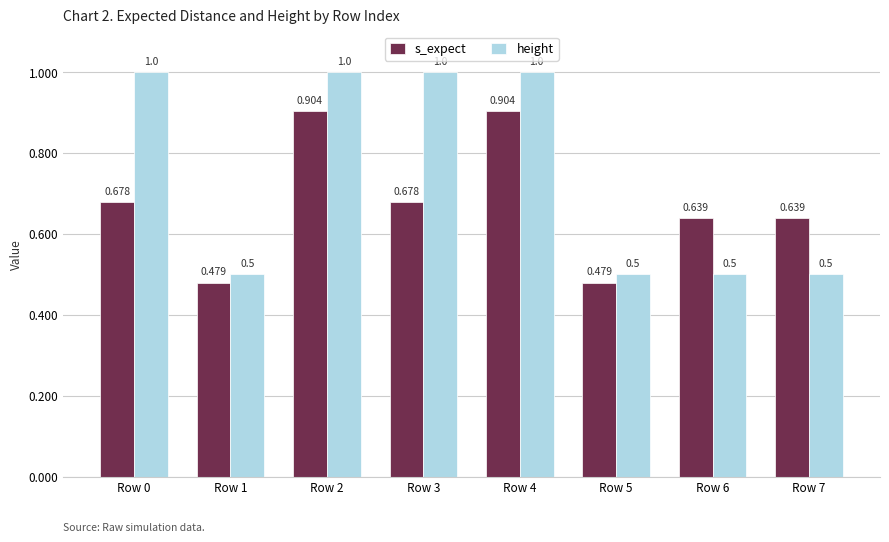

Are the bars grouped side by side (vs. stacked)?

Yes